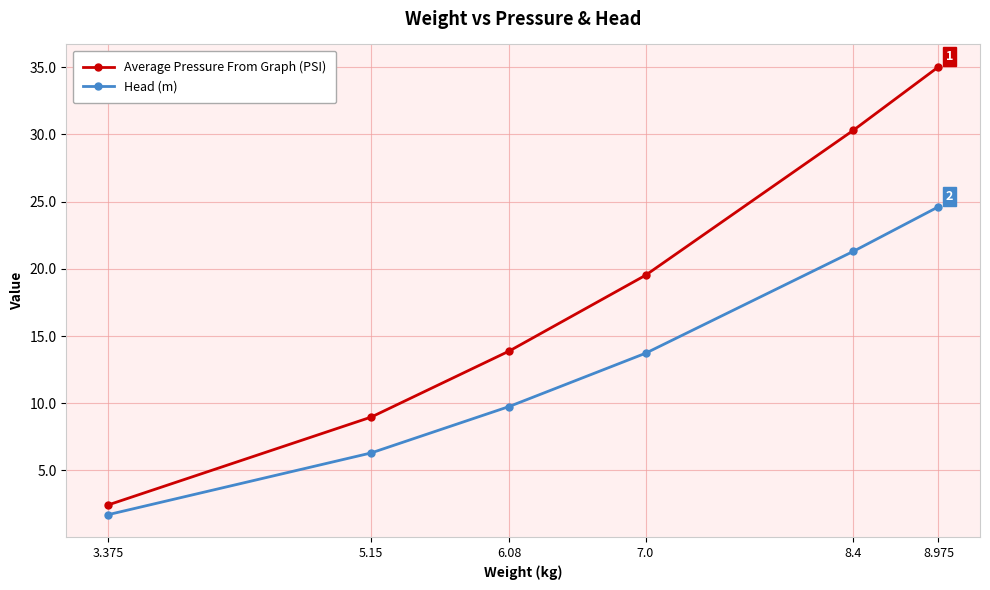

Reading left to right, transcribe all the data shown in this chart.

Average Pressure From Graph (PSI): 2.4	9.0	13.9	19.5	30.3	35.0
Head (m): 1.7	6.3	9.8	13.7	21.3	24.6